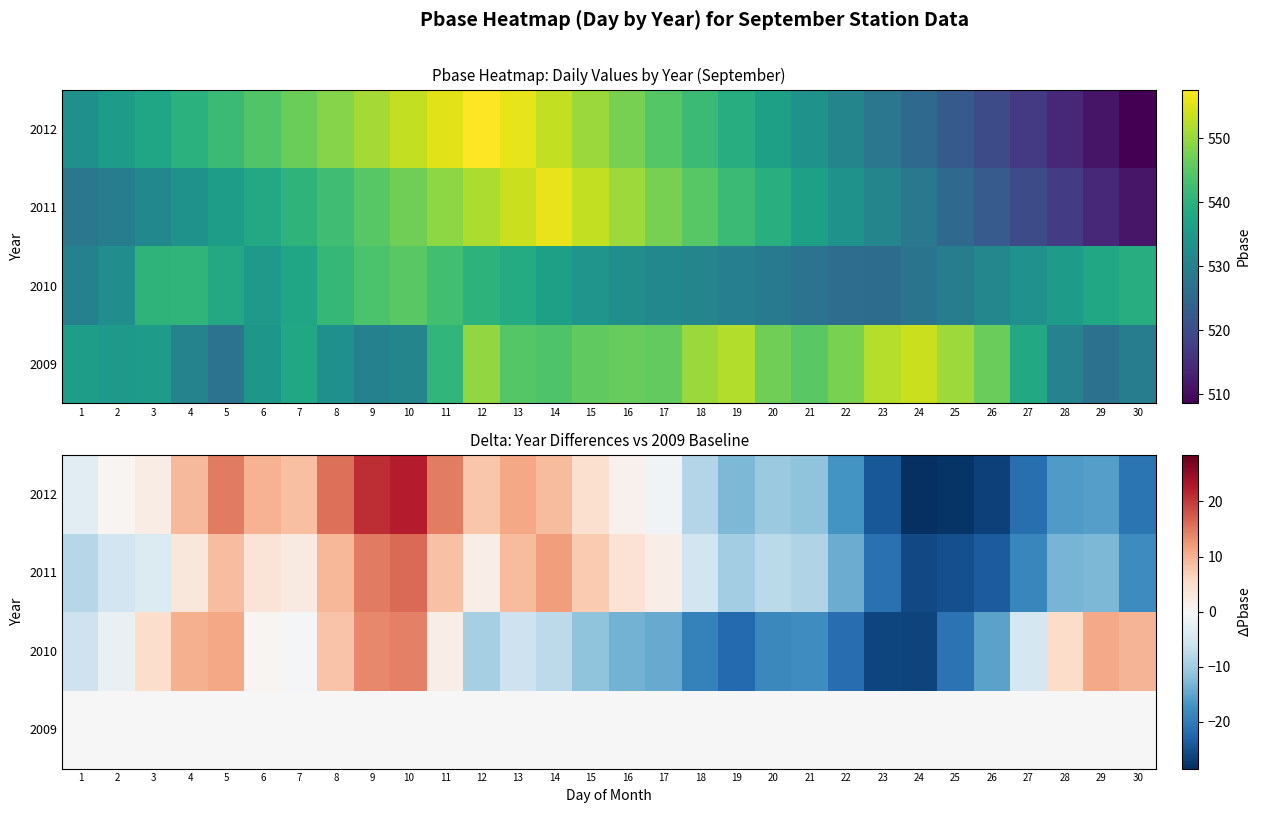

What is the lowest value of the 2010 series?

-26.3